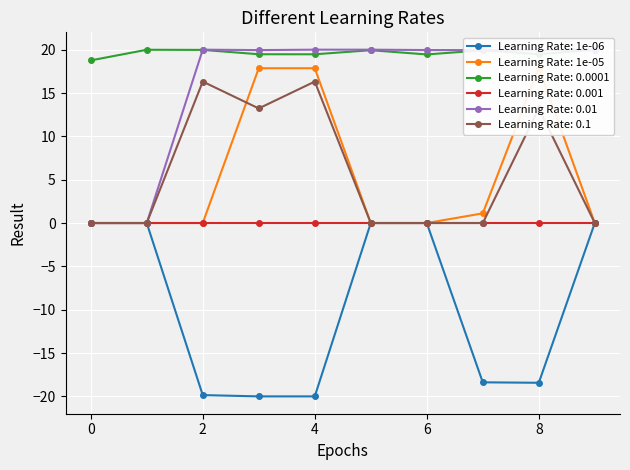

What is the highest value of the Learning Rate: 0.0001 series?

20.0